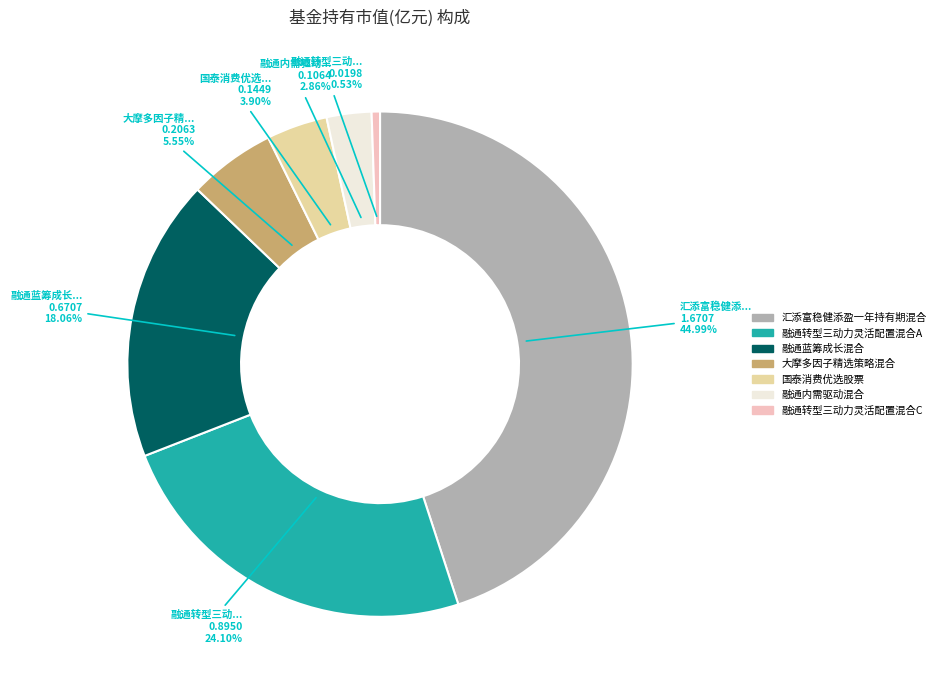

Which category has the biggest portion of the pie?

汇添富稳健添盈一年持有期混合